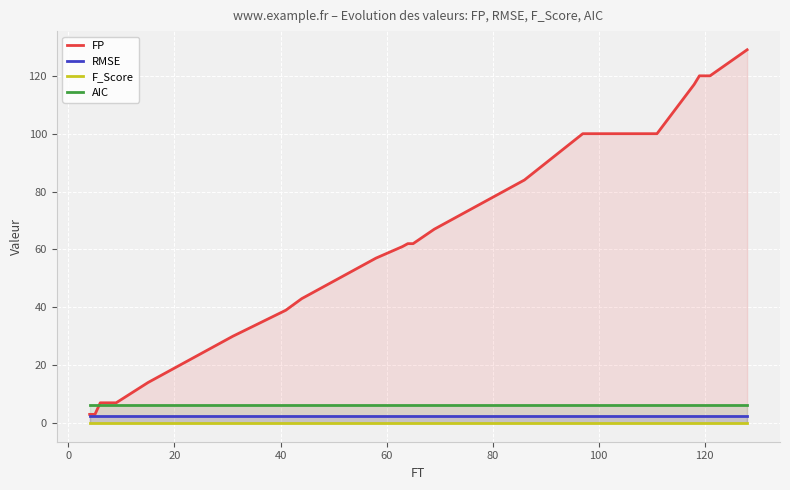

True or false: RMSE and AIC intersect in this chart.

False